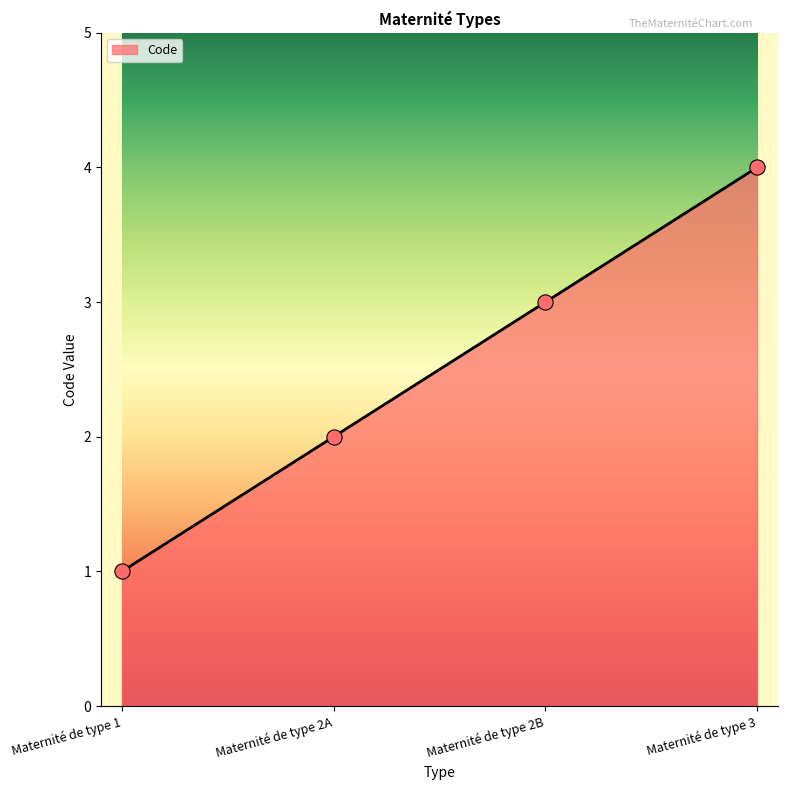

What is the ratio of the value at Maternité de type 1 to the value at Maternité de type 2A?

0.5